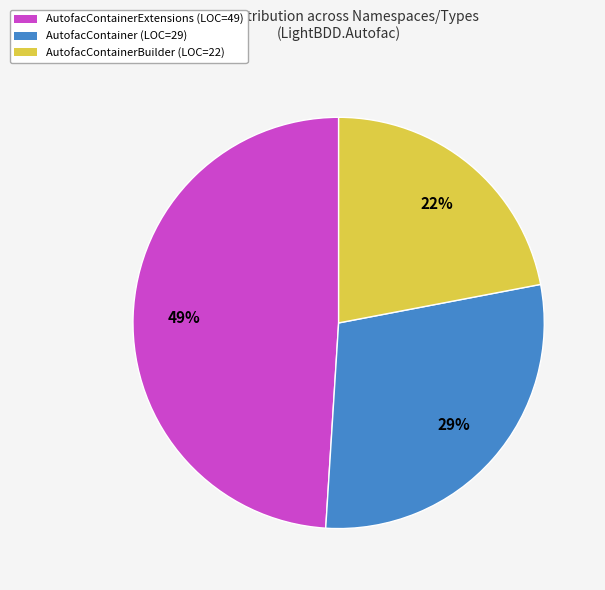

Between AutofacContainerBuilder (LOC=22) and AutofacContainerExtensions (LOC=49), which is larger?

AutofacContainerExtensions (LOC=49)